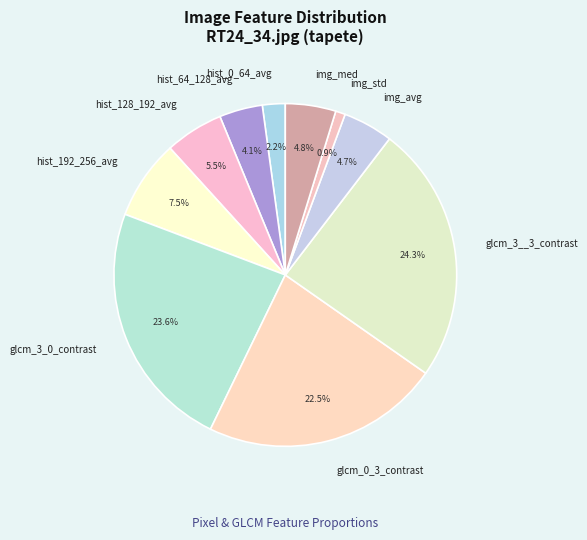

Is img_std the majority of the pie?

No